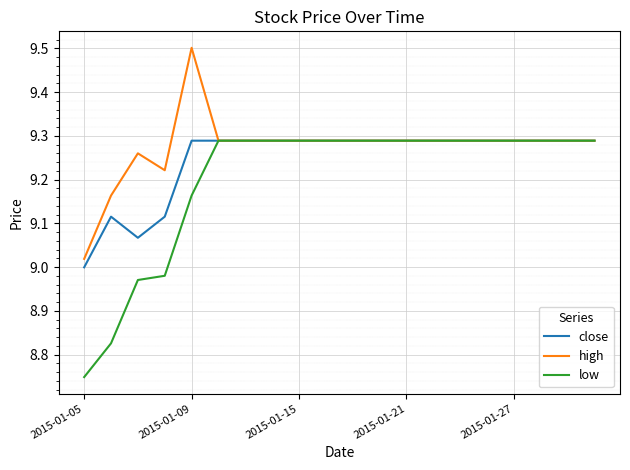

What is the greatest value displayed?

9.5